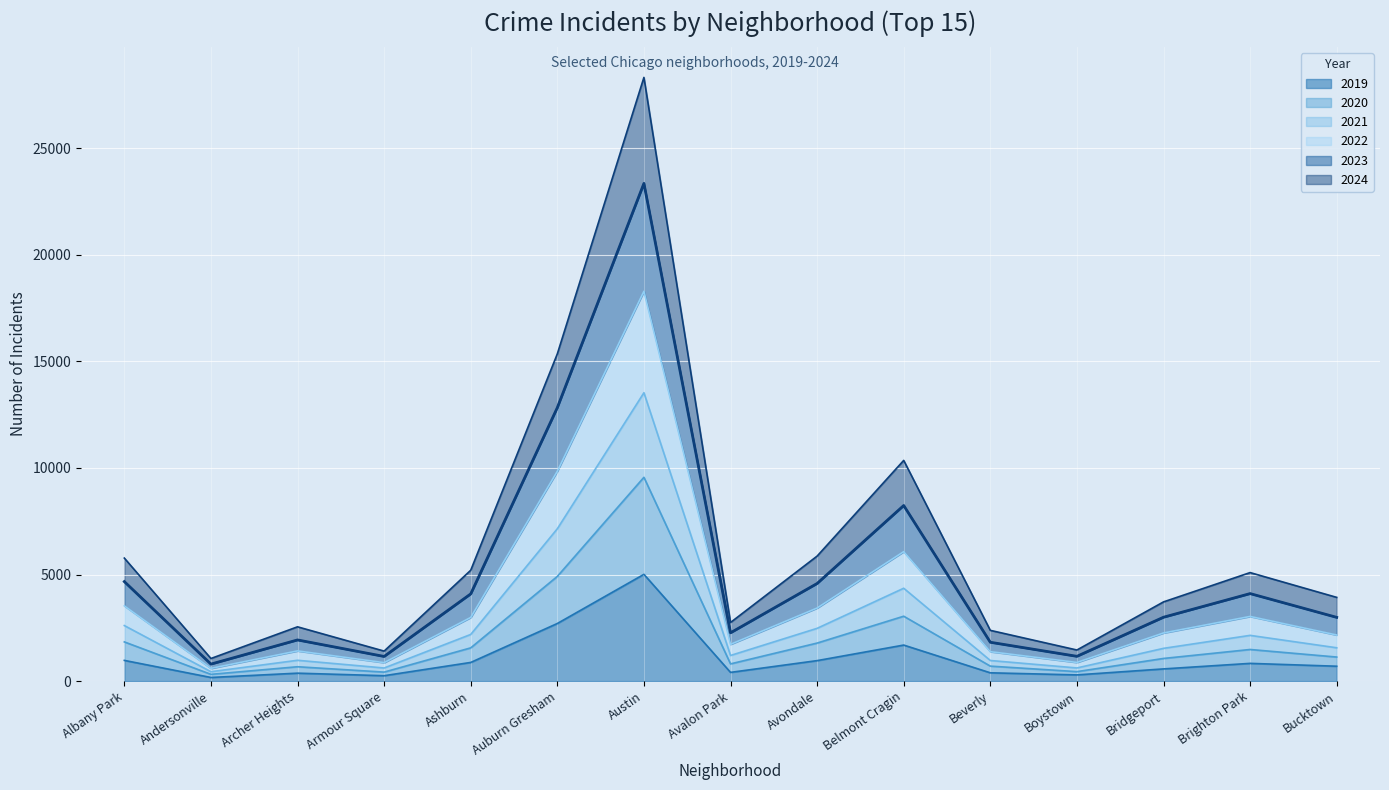

In 2020, how many points are higher than both neighbors (excluding endpoints)?

4